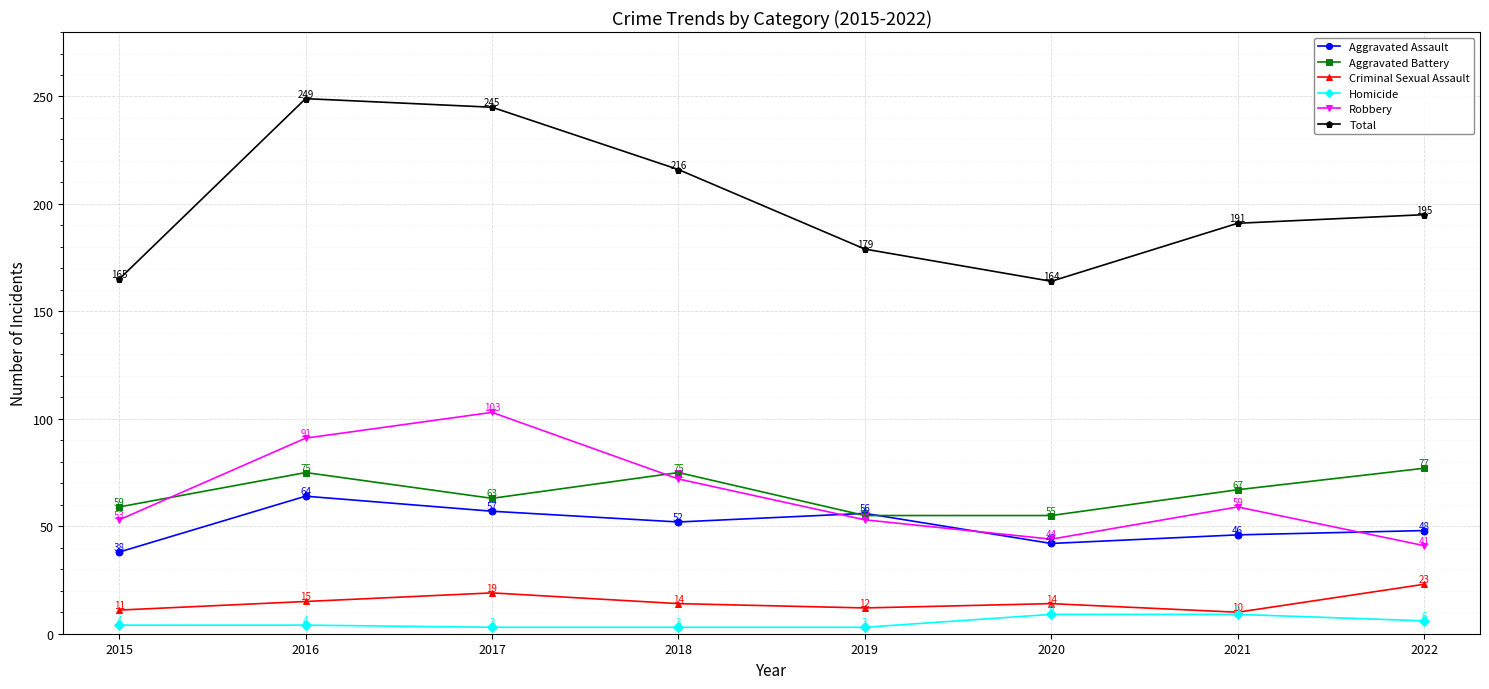

What is the value of the Aggravated Assault point at the 2nd from the left?

64